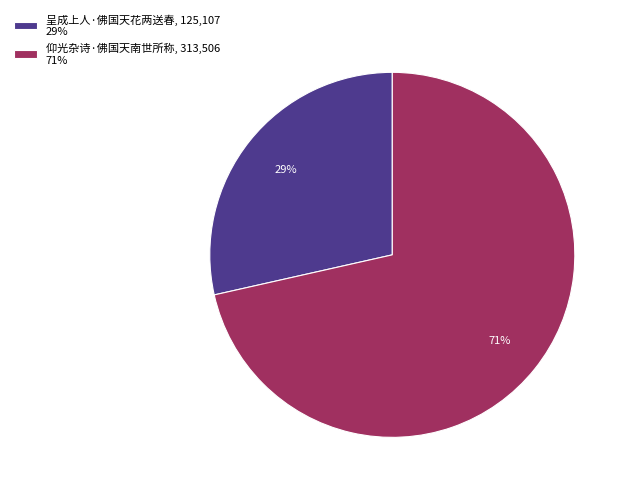

How many slices are in this pie chart?

2